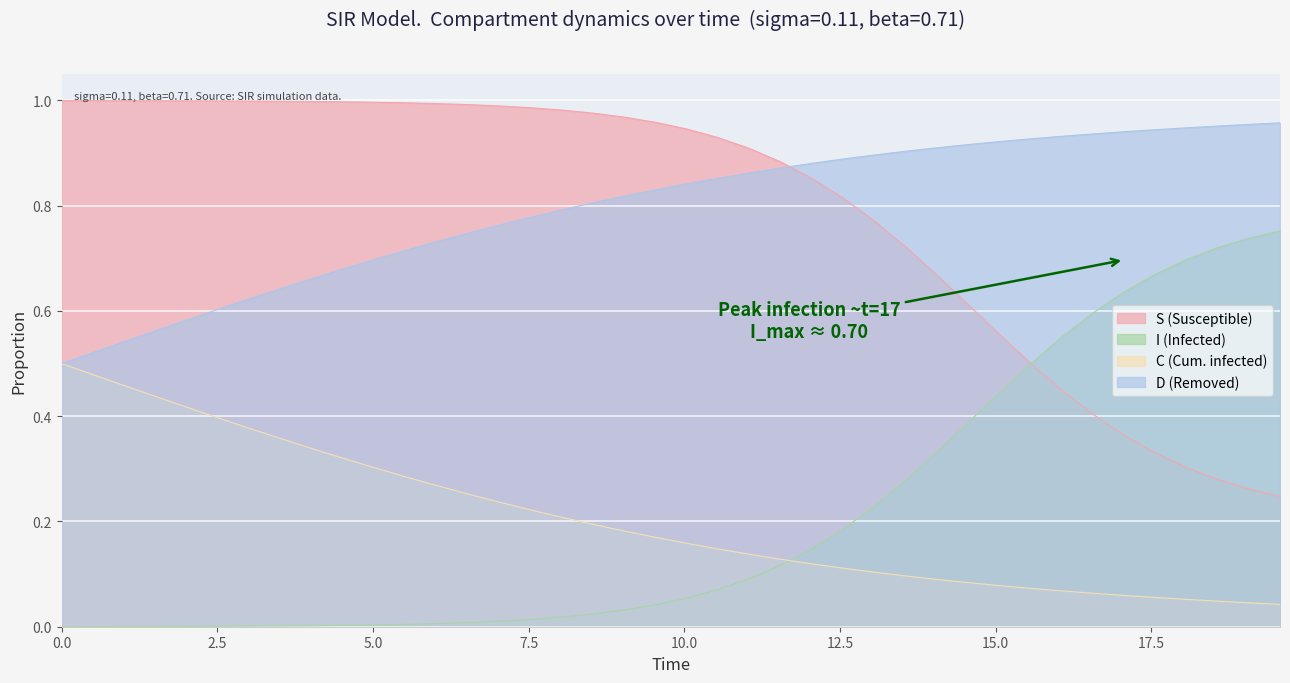

What is the value of the C point at the 12th from the left?

0.3